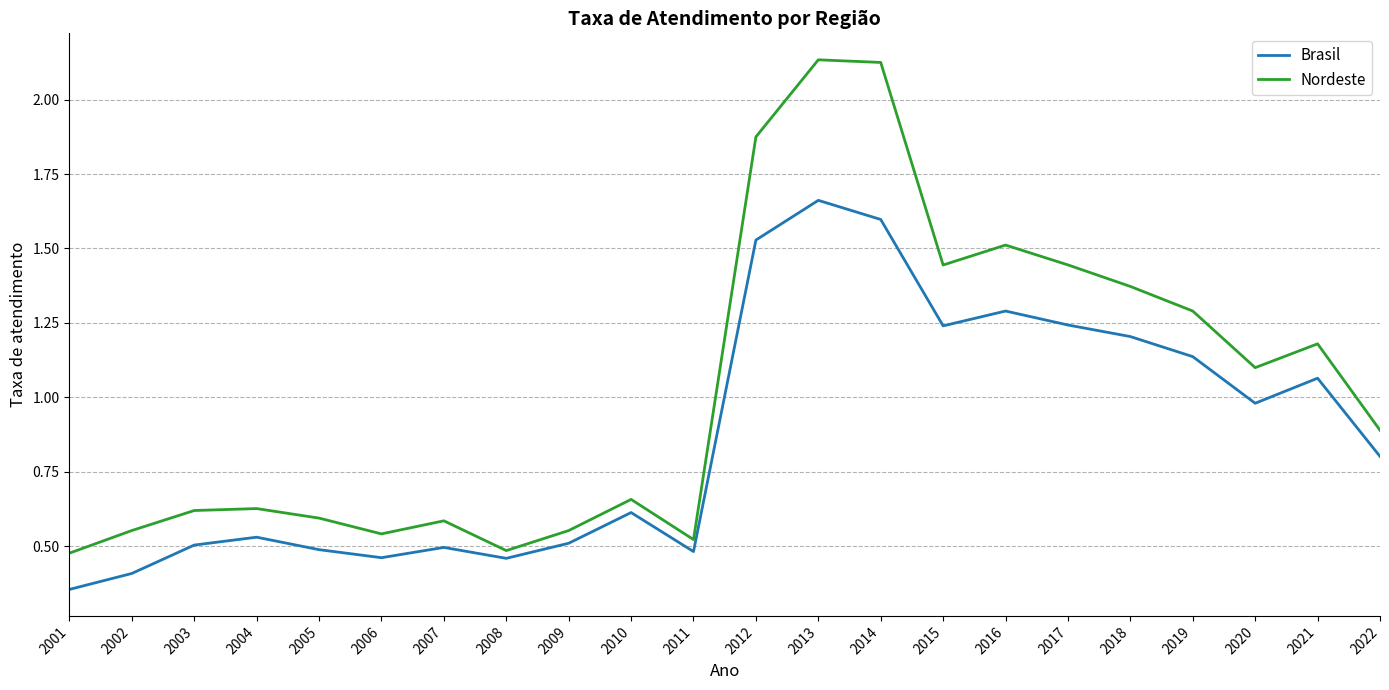

At how many categories does at least one series exceed 1?

10